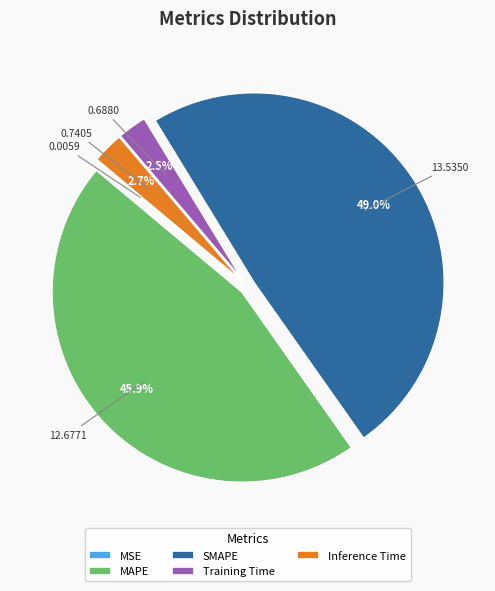

What is the largest slice in the pie chart?

SMAPE